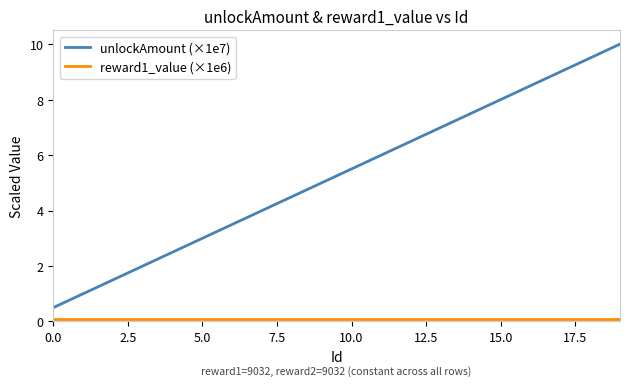

What is the lowest value of the unlockAmount (×1e7) series?

0.5